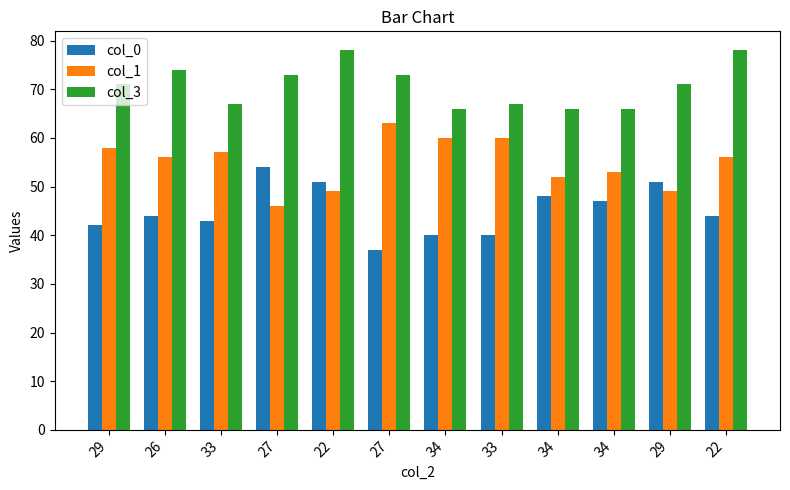

Is it true that col_3 equals 113 at 26?

False